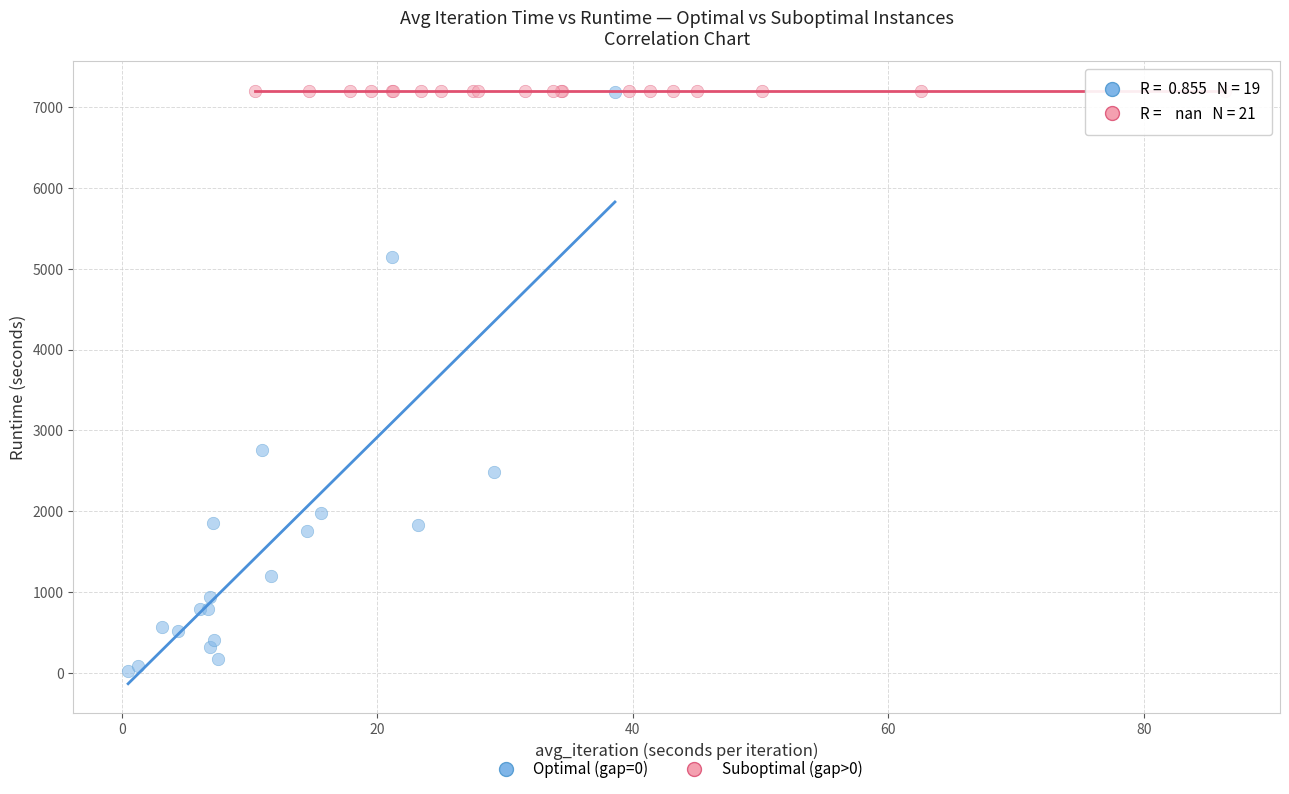

Which series reaches the minimum Y coordinate?

Optimal (gap=0)